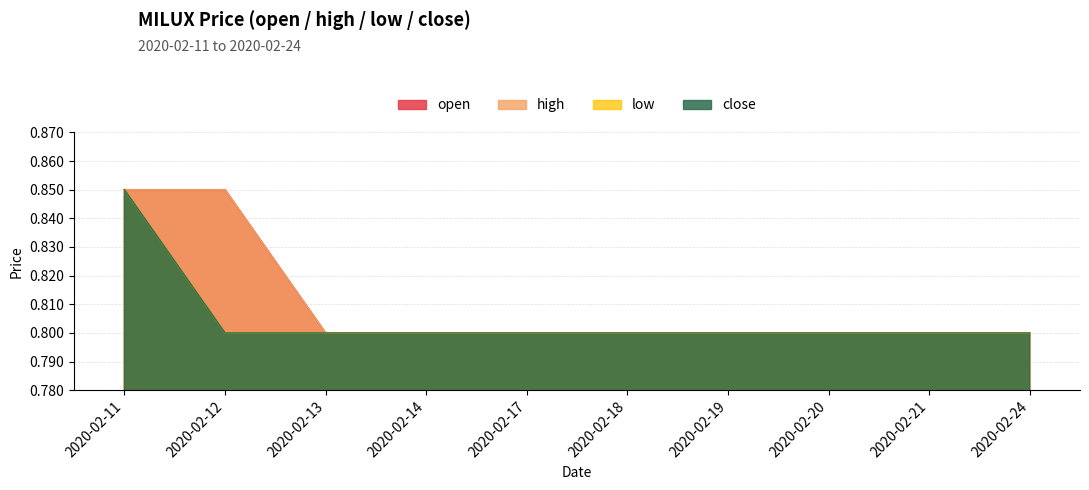

Is it true that close equals 0.8 at 2020-02-13?

True